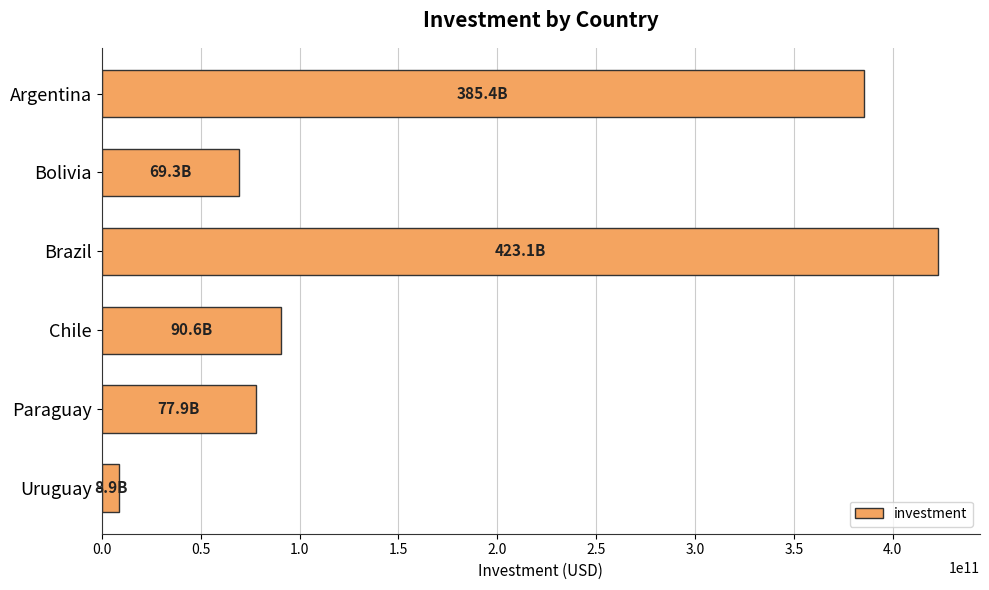

Rank the categories by value from lowest to highest.

Uruguay, Bolivia, Paraguay, Chile, Argentina, Brazil